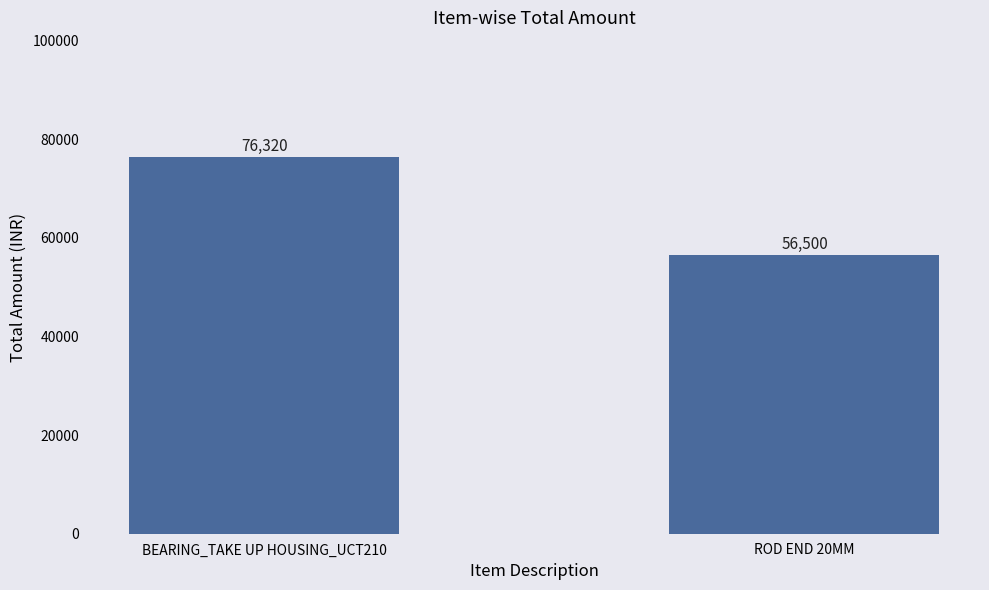

At which category does the chart reach its minimum across all series?

ROD END 20MM